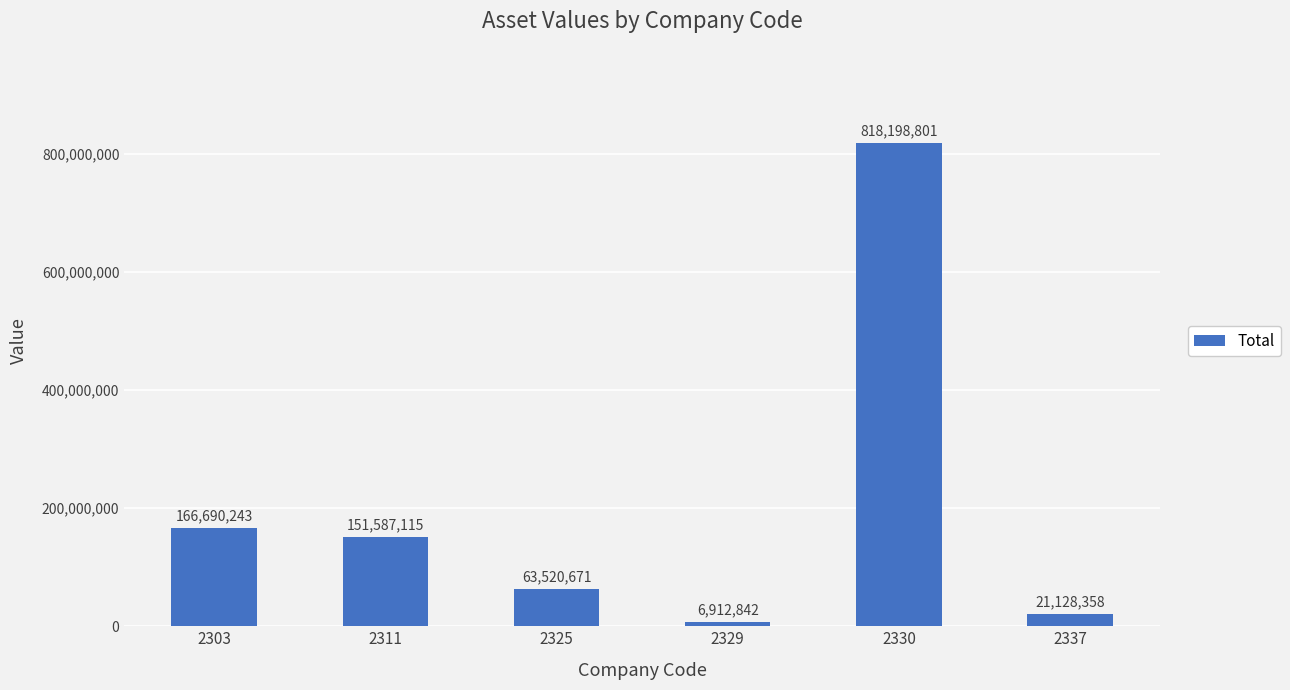

Count the number of data series in this chart.

1